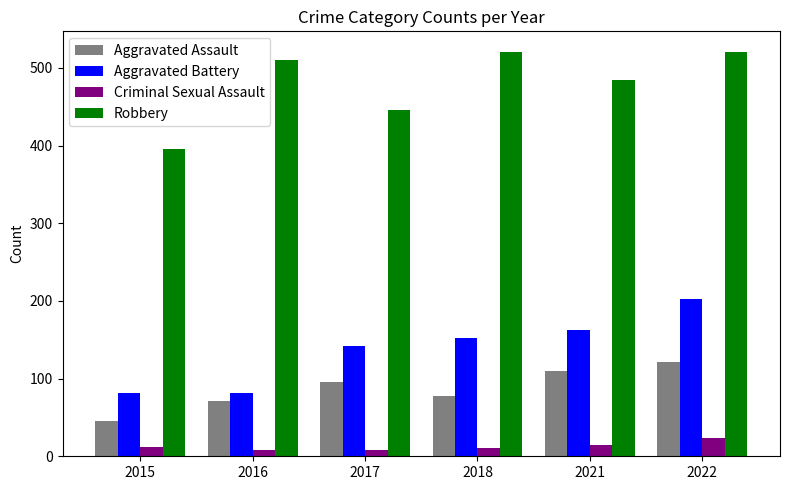

What is the total value across all series at 2015?

535